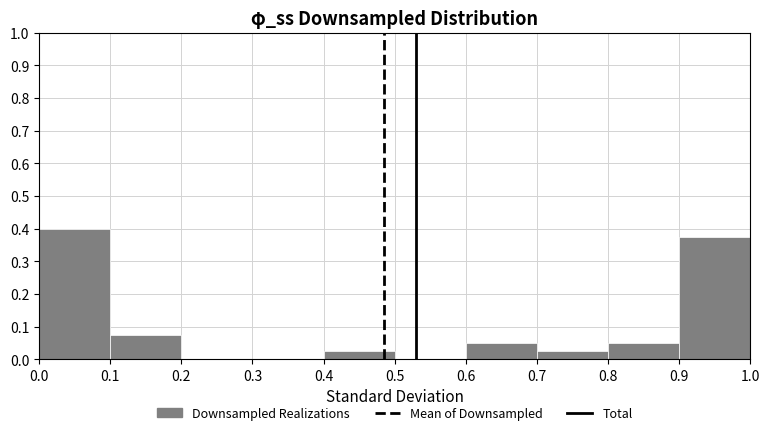

Reading left to right, transcribe this chart: for each bar, give the range it covers on the x-axis and its height. The values are not printed on the chart, so give them approximately, as read against the axis.

0.0 to 0.1: 0.40
0.1 to 0.2: 0.08
0.2 to 0.3: 0
0.3 to 0.4: 0
0.4 to 0.5: 0.03
0.5 to 0.6: 0
0.6 to 0.7: 0.05
0.7 to 0.8: 0.03
0.8 to 0.9: 0.05
0.9 to 1.0: 0.38